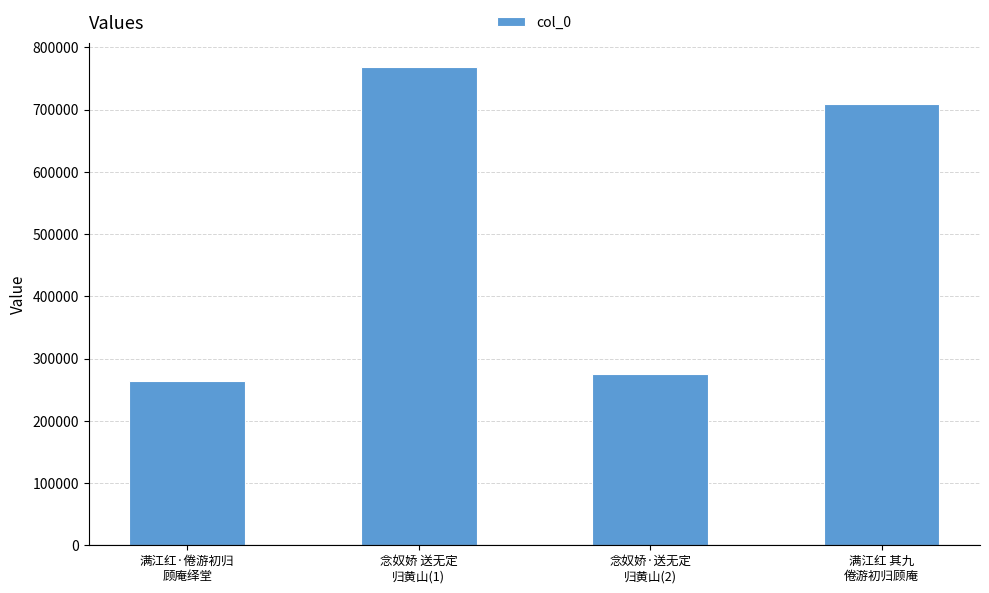

How many data points does each series have?

4